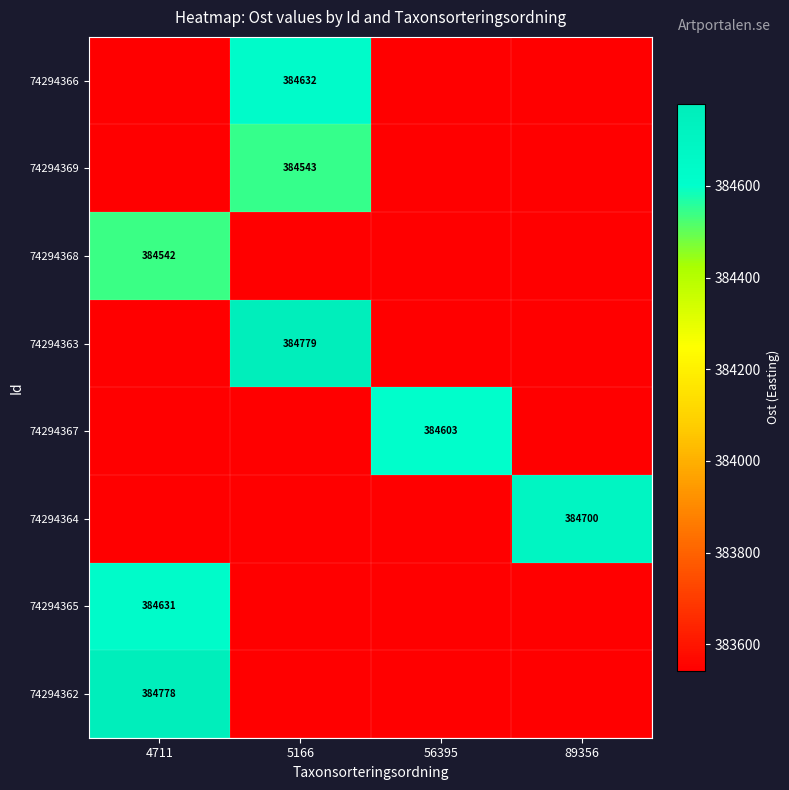

True or false: 74294365 has a value of 652091 at 4711.

False